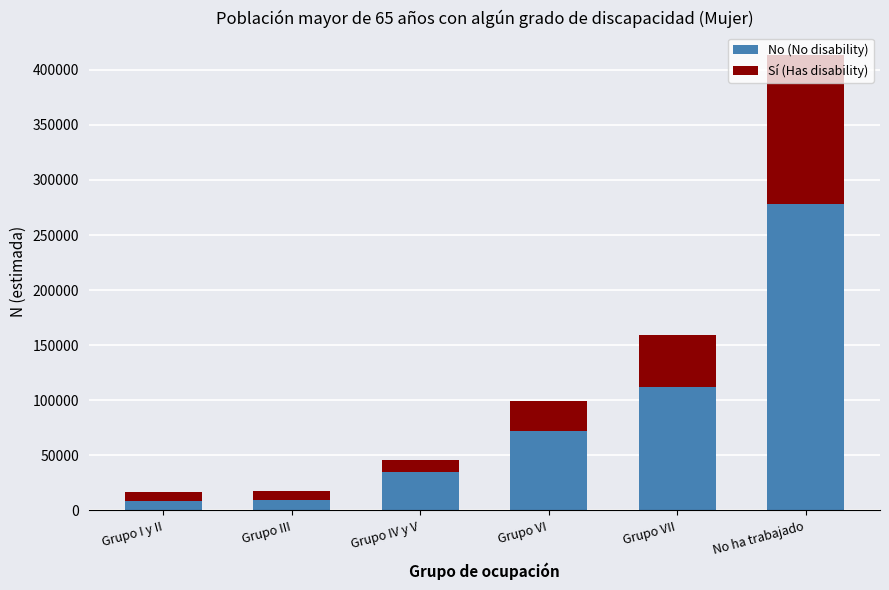

What is the difference between the maximum and minimum values in the No (No disability) series?

270031